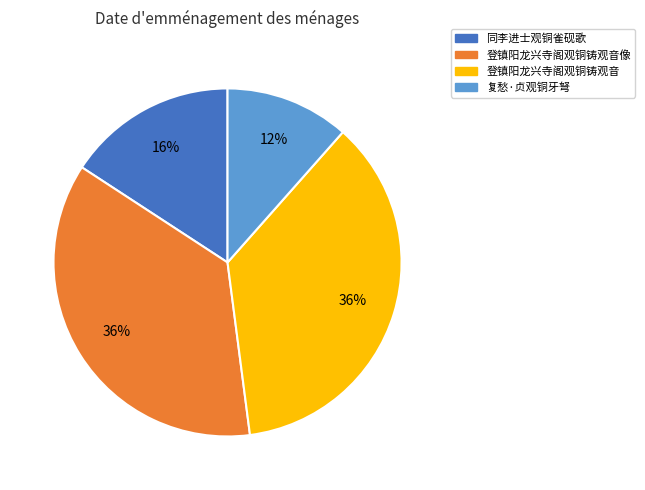

To the nearest percent, what is the combined percentage of 复愁·贞观铜牙弩 and 登镇阳龙兴寺阁观铜铸观音像?

48%